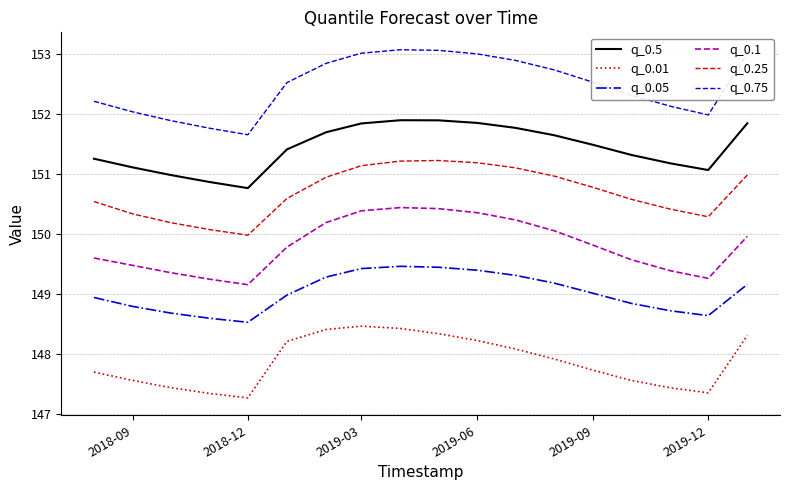

List the series in order of their overall mean, lowest first.

q_0.01, q_0.05, q_0.1, q_0.25, q_0.5, q_0.75